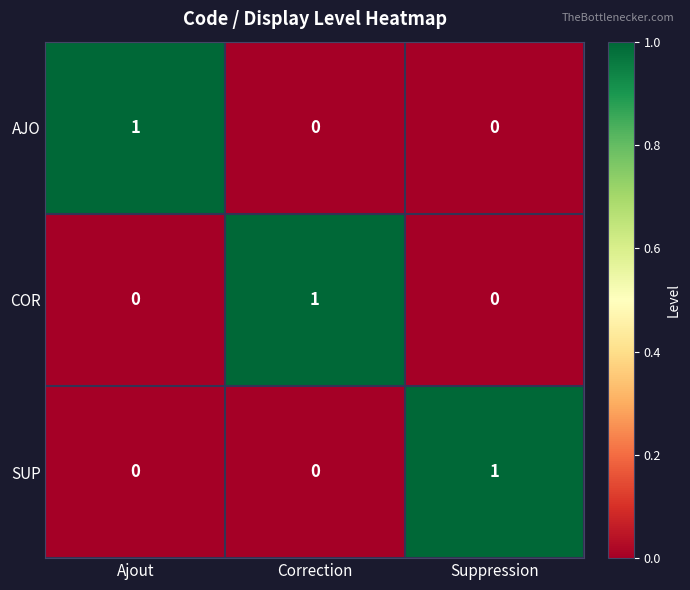

Reading left to right, extract all data points from this chart.

AJO: 1	0	0
COR: 0	1	0
SUP: 0	0	1